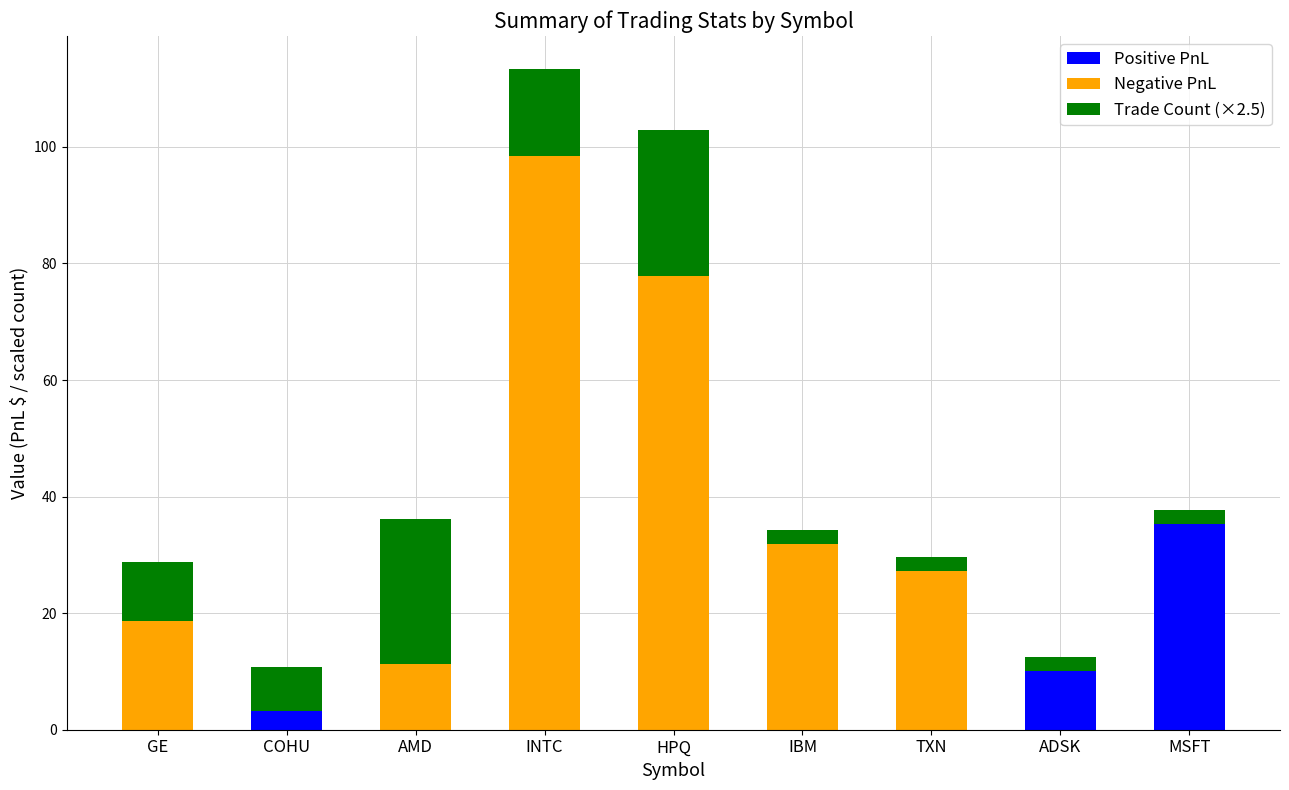

The Positive PnL series shows 3.2 at COHU. True or false?

True